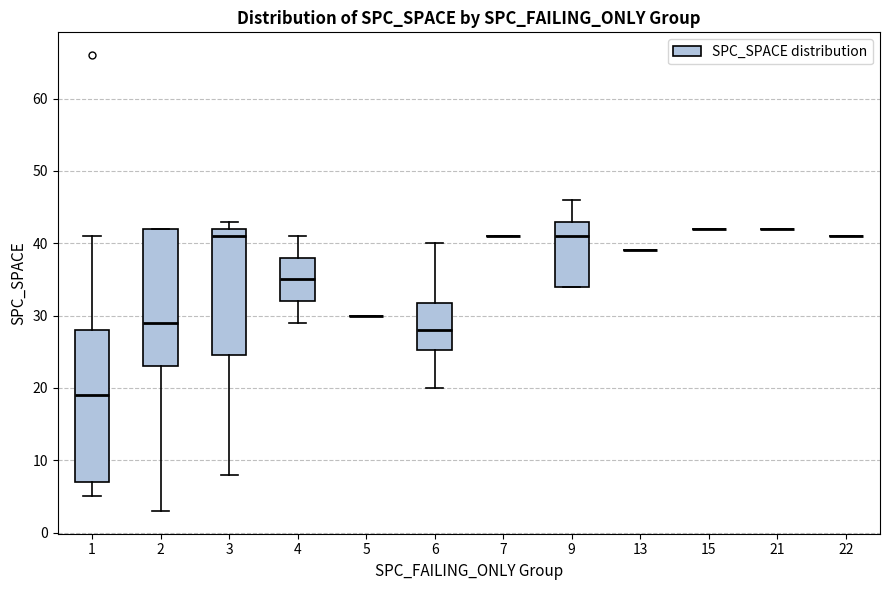

Which box is the tallest, from its lower edge to its upper edge?

1